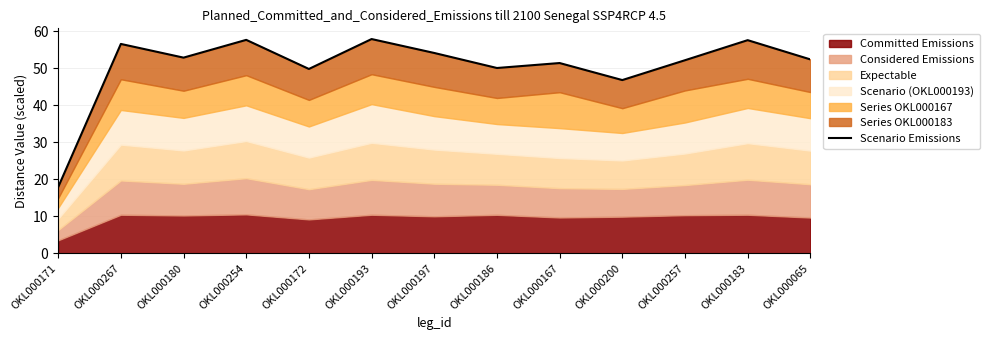

The value at OKL000172 is 22.6. True or false?

False